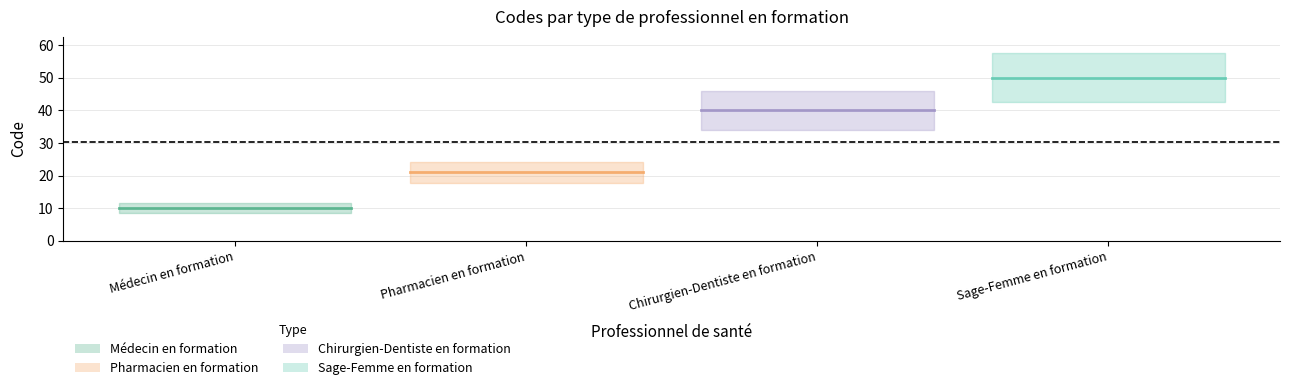

Reading right to left, what are all the values shown in this chart?

Médecin en formation: 10	10	10	10
Pharmacien en formation: 21	21	21	21
Chirurgien-Dentiste en formation: 40	40	40	40
Sage-Femme en formation: 50	50	50	50